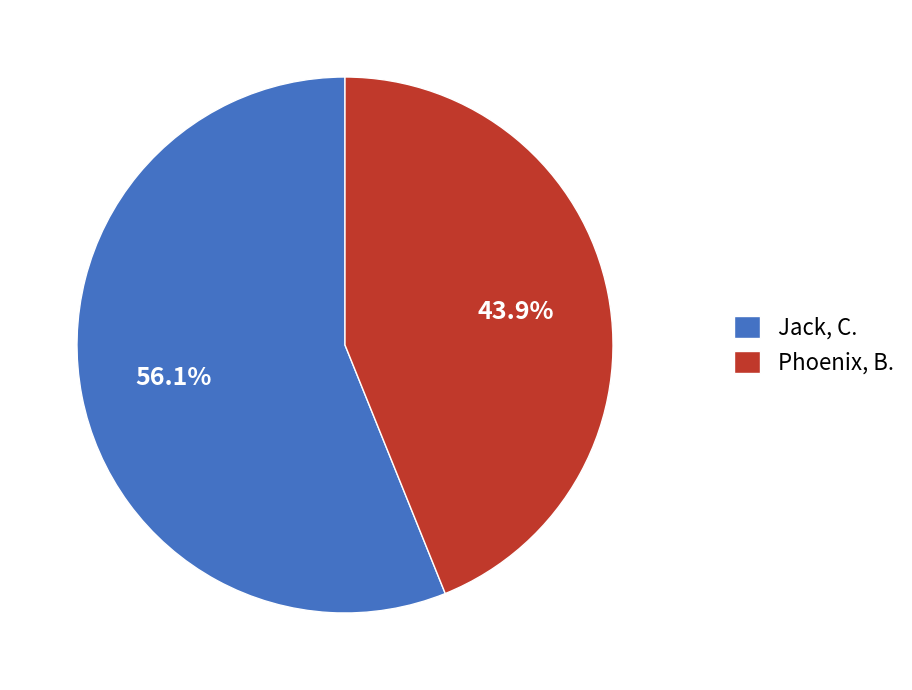

Is it true that Jack, C. is 67% of the pie?

False